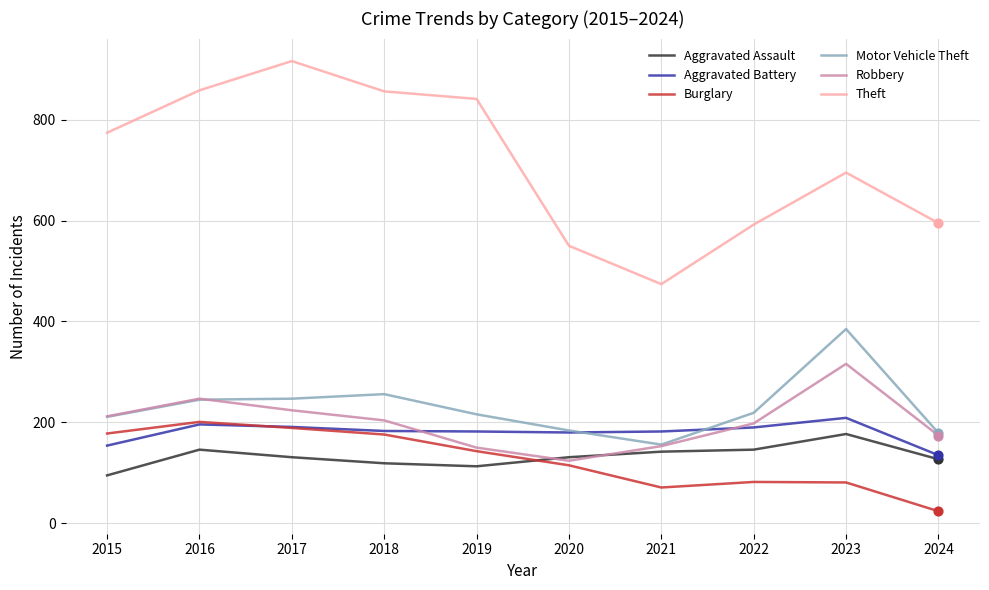

At how many categories does at least one series exceed 190?

10